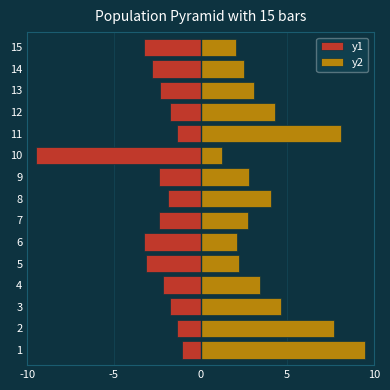

At how many categories does at least one series exceed 1?

15